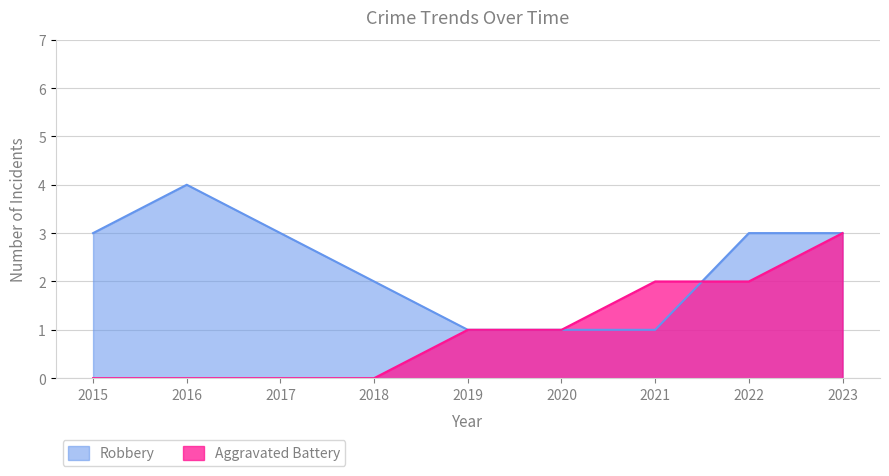

Which category has the highest value in the Aggravated Battery series?

2023